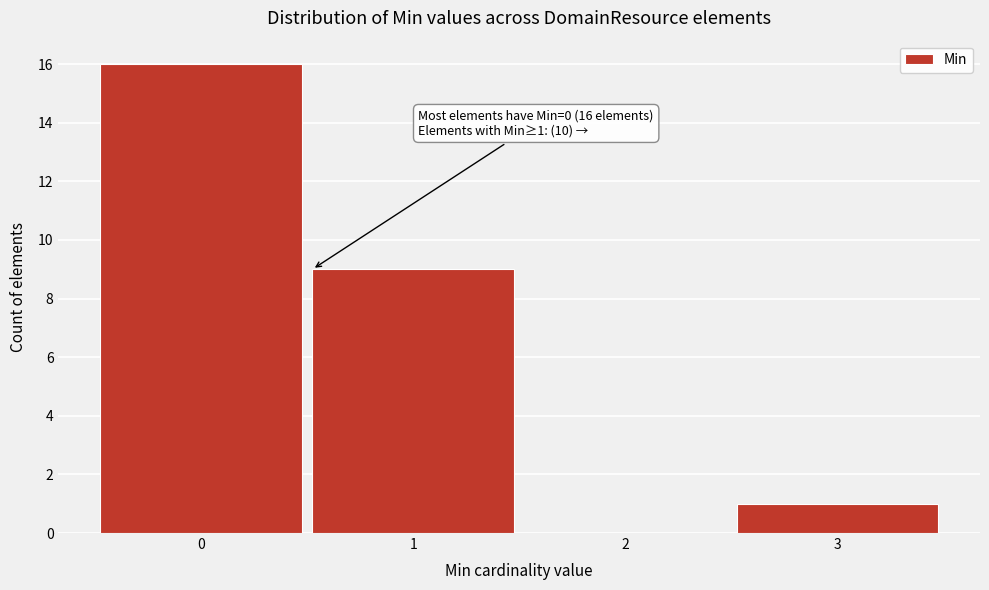

Reading left to right, list all the values displayed in this chart.

0=16	1=9	2=0	3=1